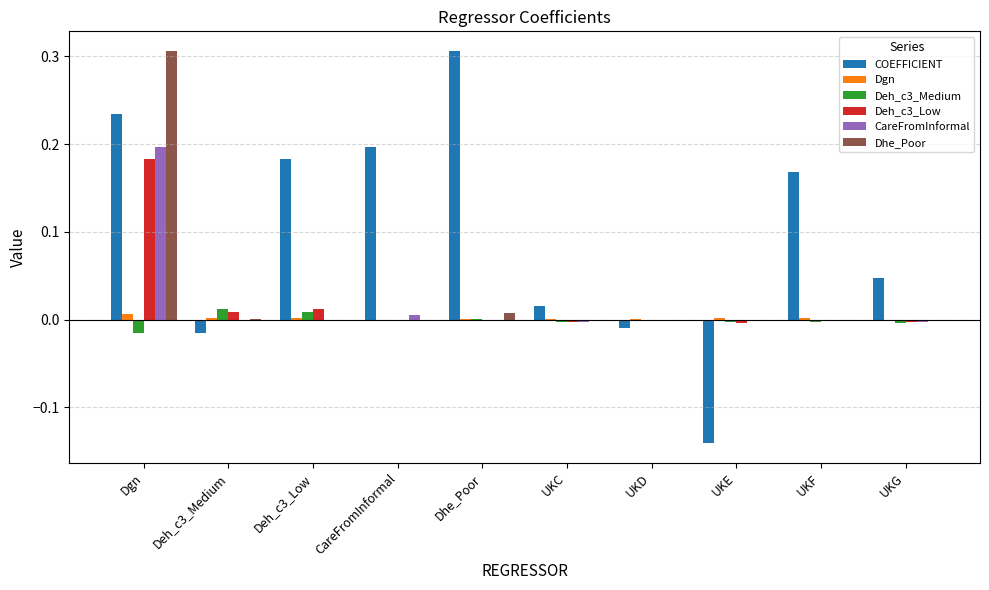

Count the number of data series in this chart.

6